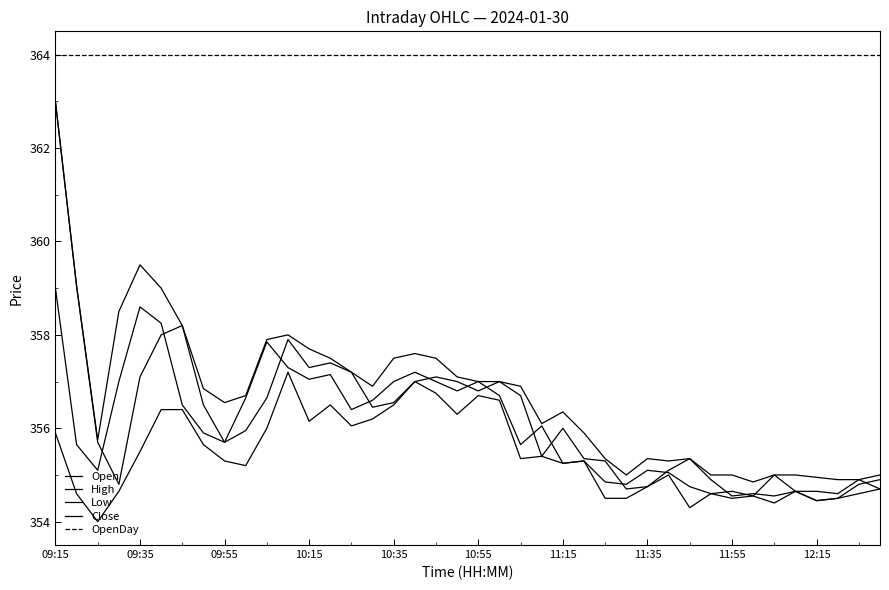

Is this an area chart (filled region under the line)?

No